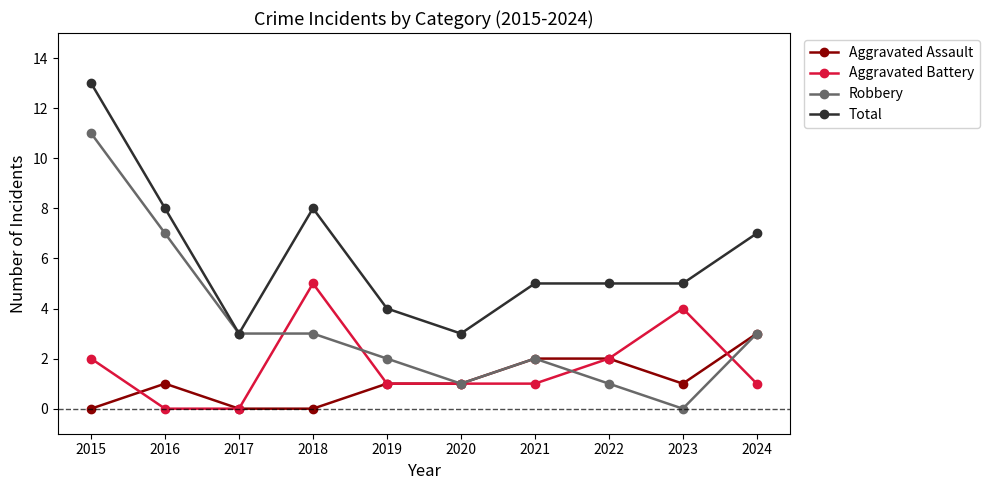

What is the value of the Aggravated Battery point at the 7th from the left?

1